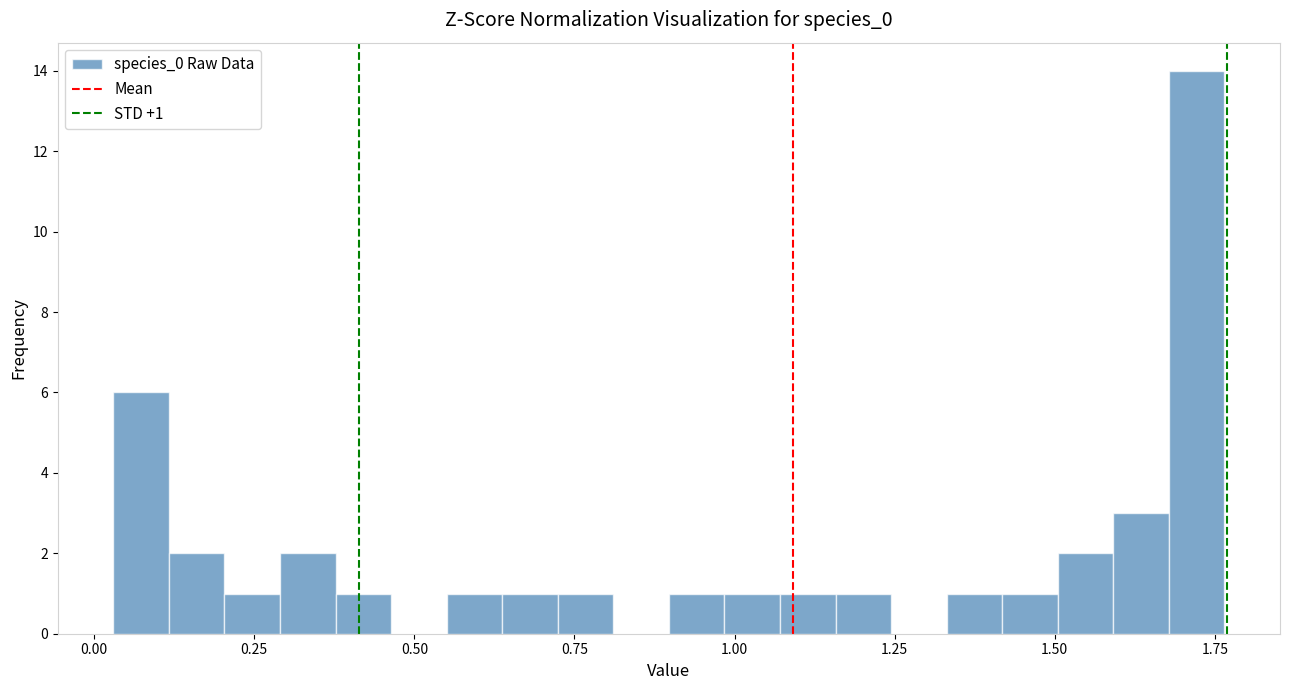

Read against the x-axis, roughly where is the centre of the tallest bar?

1.70